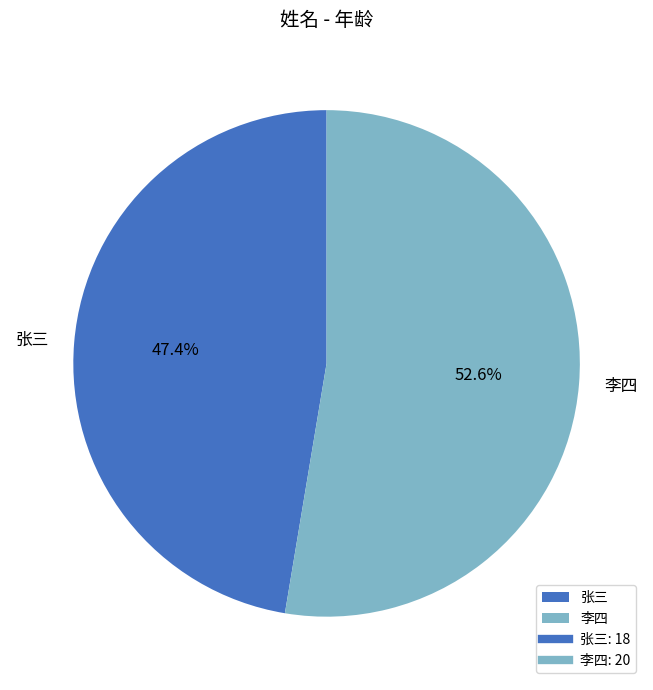

What is the ratio of the value at 李四 to the value at 张三?

1.1